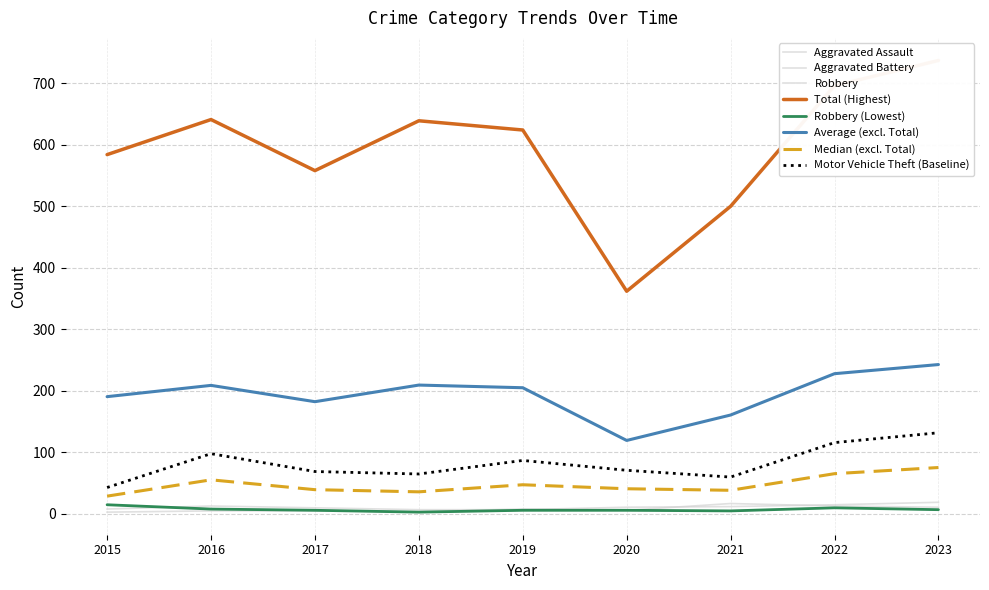

True or false: Motor Vehicle Theft has more than 0 points higher than both neighbors.

True